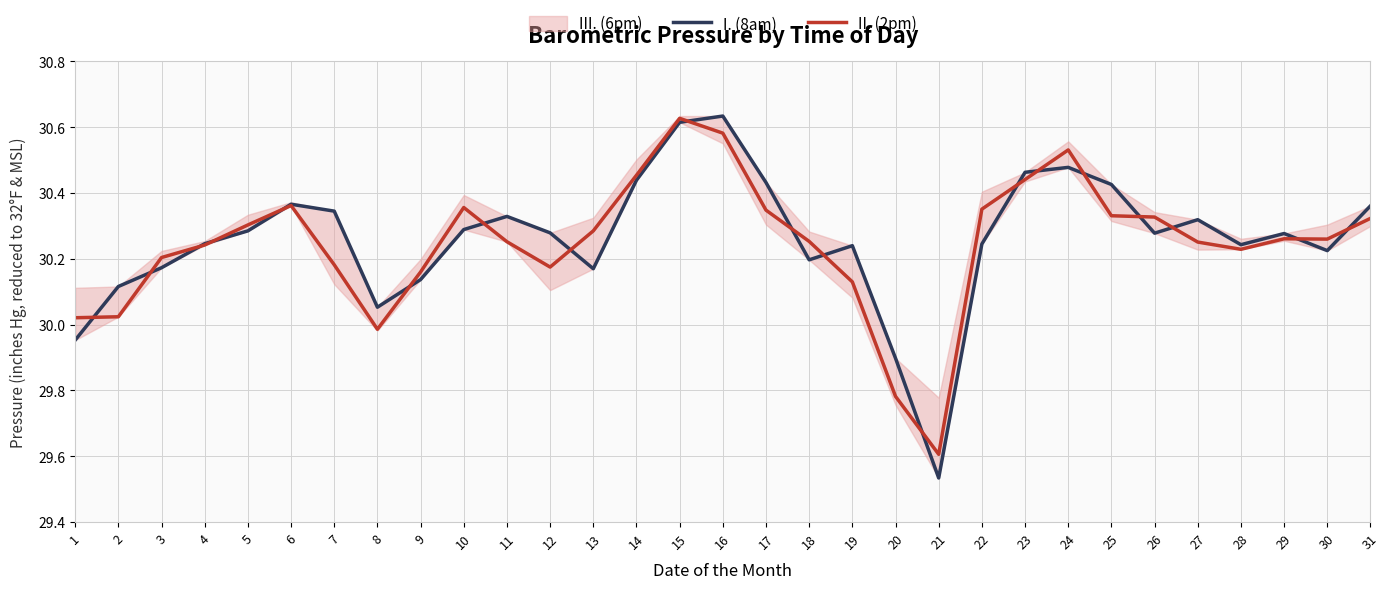

Between which two adjacent categories do II. (2pm) and I. (8am) first intersect?

1 and 2